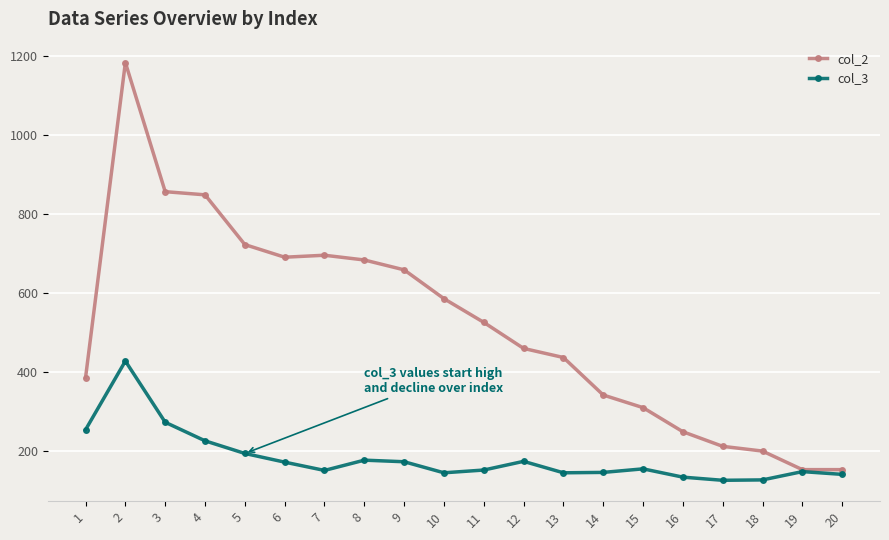

What is the value of the col_3 point at the 7th from the left?

151